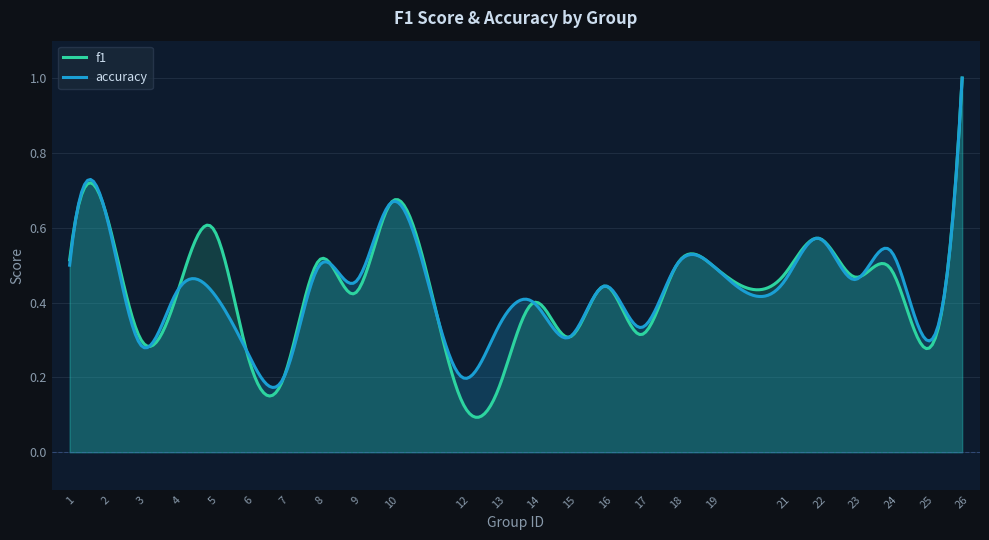

Reading left to right, list all the values displayed in this chart.

f1: 0.5	0.6	0.3	0.4	0.6	0.3	0.2	0.5	0.4	0.7	0.1	0.2	0.4	0.3	0.4	0.3	0.5	0.5	0.5	0.6	0.5	0.5	0.3	1.0
accuracy: 0.5	0.6	0.3	0.4	0.4	0.3	0.2	0.5	0.5	0.7	0.2	0.3	0.4	0.3	0.4	0.3	0.5	0.5	0.5	0.6	0.5	0.5	0.3	1.0